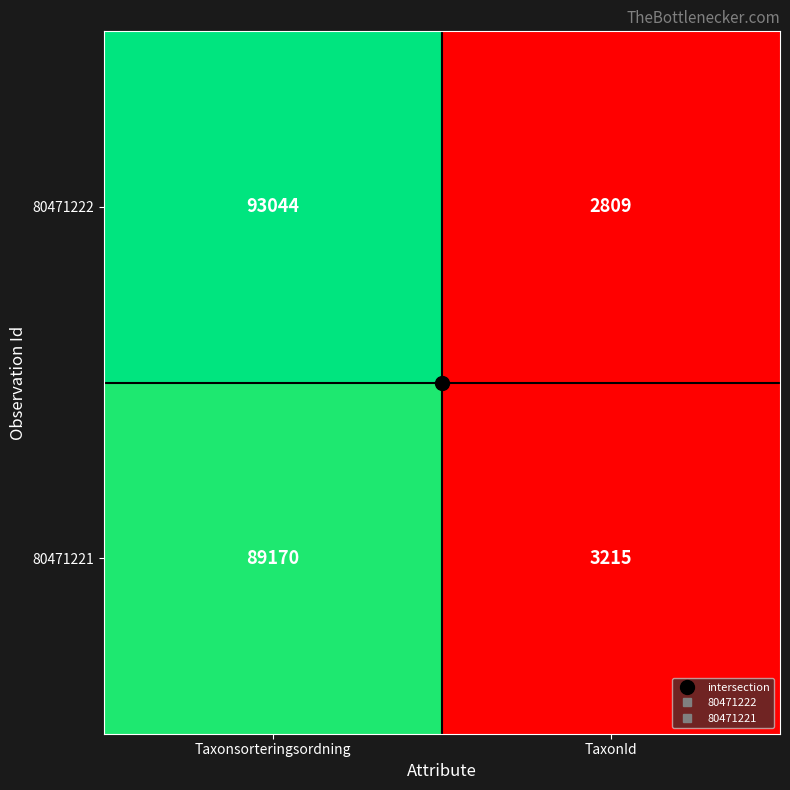

Which series has the widest spread of values?

80471222